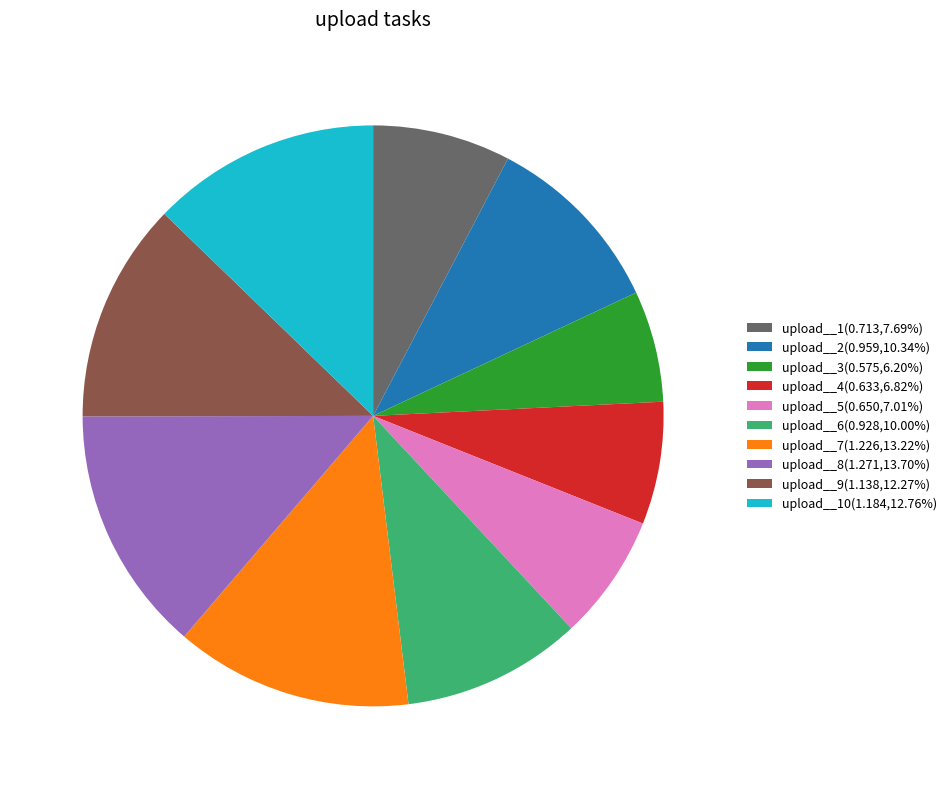

Is there a majority slice in this chart?

No